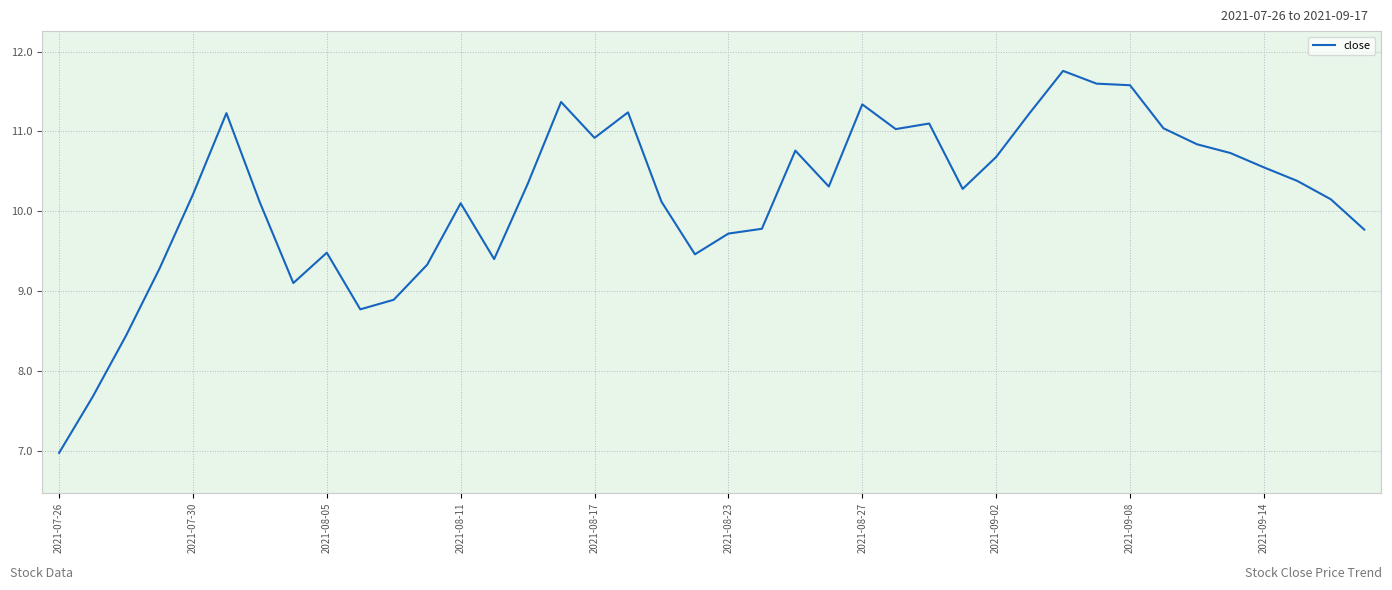

What is the maximum value shown in the chart?

11.8